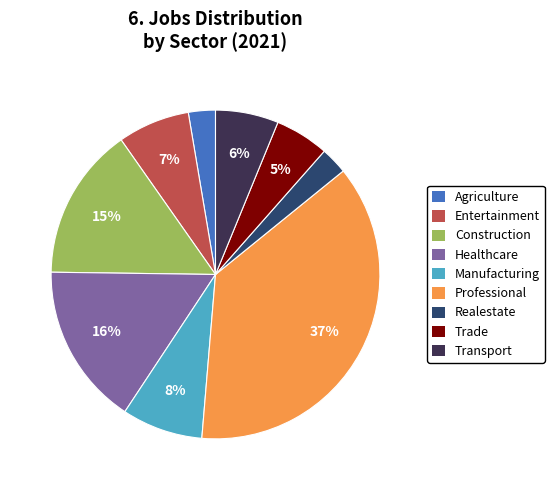

To the nearest percent, what is the average slice percentage?

11%